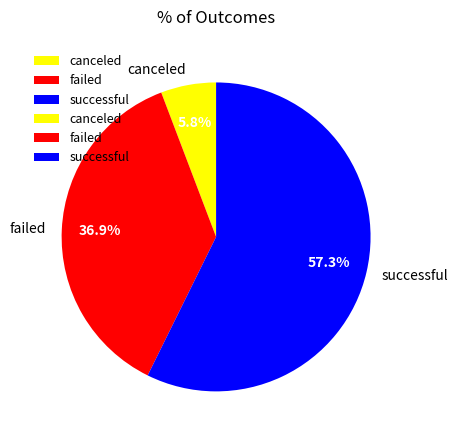

Combined, what portion of the pie is canceled and successful?

63.1%